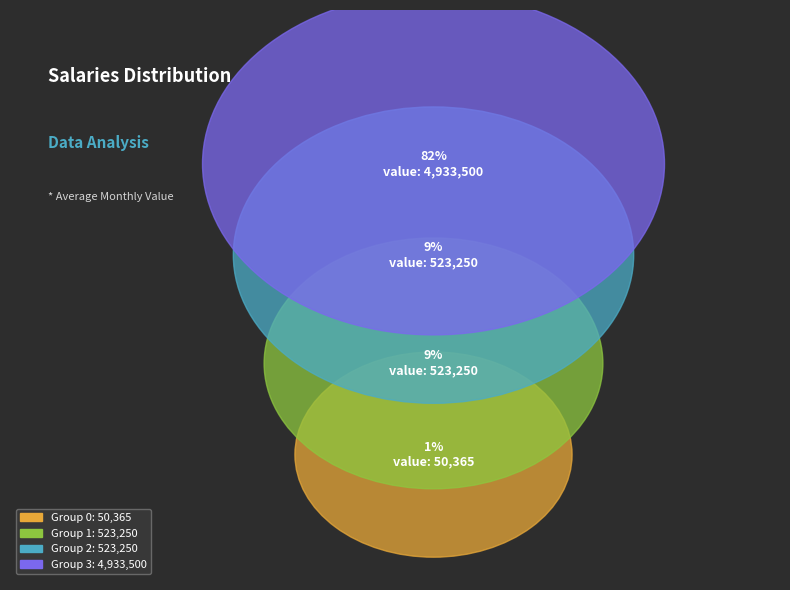

To the nearest percent, what percentage of the pie is 0?

1%